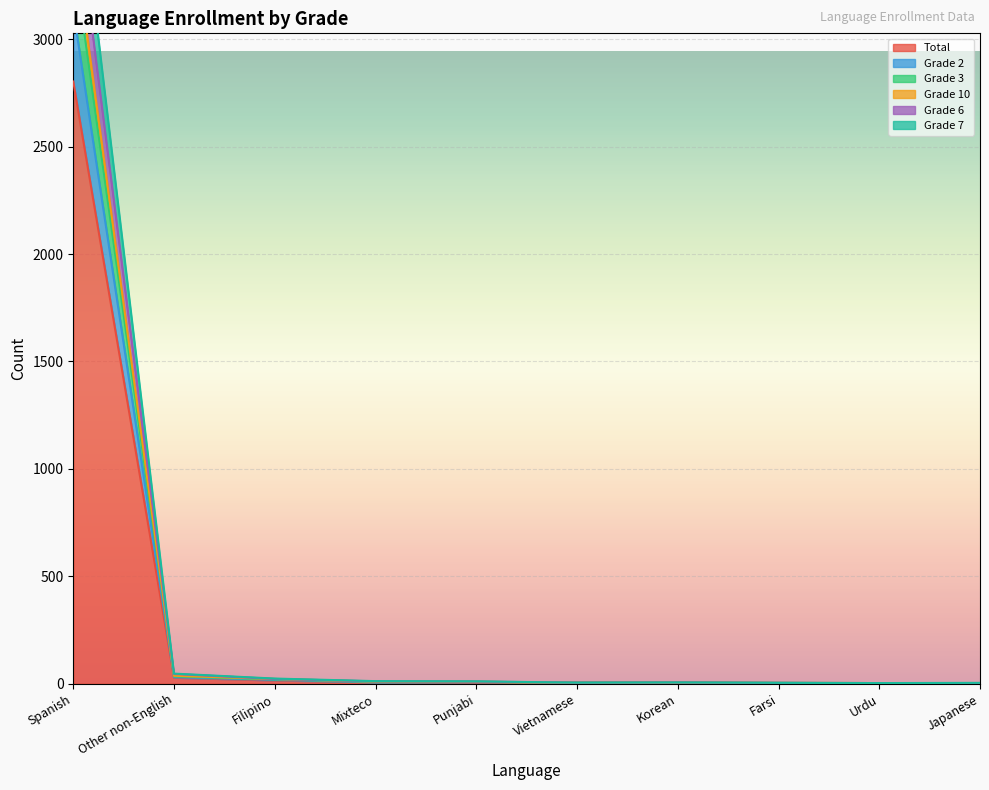

What is the highest value of the Total series?

2803